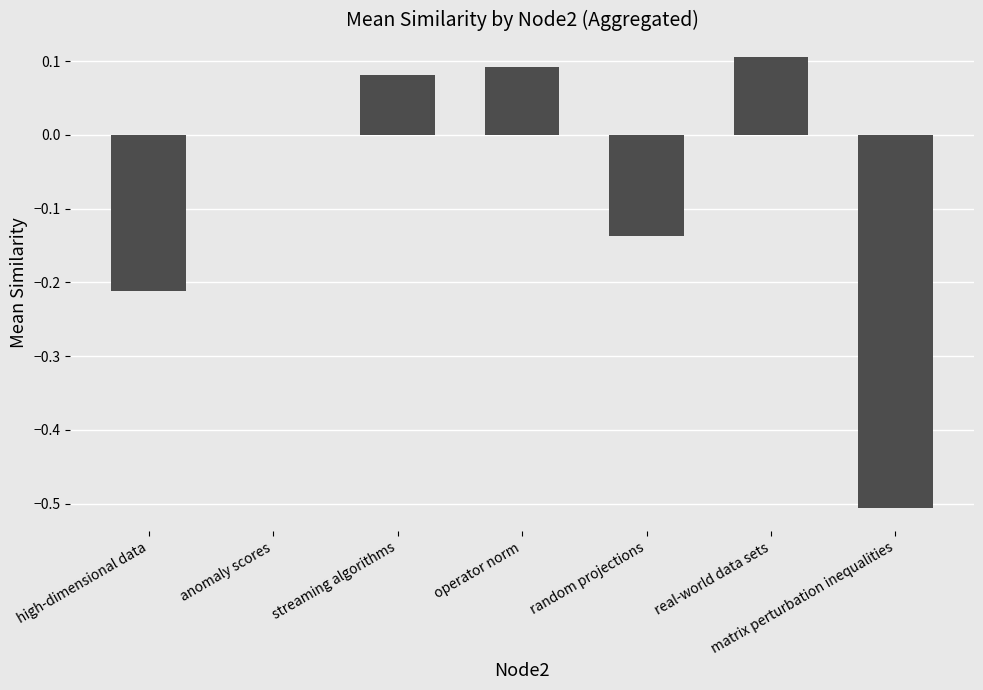

Between high-dimensional data and streaming algorithms, which is larger?

streaming algorithms